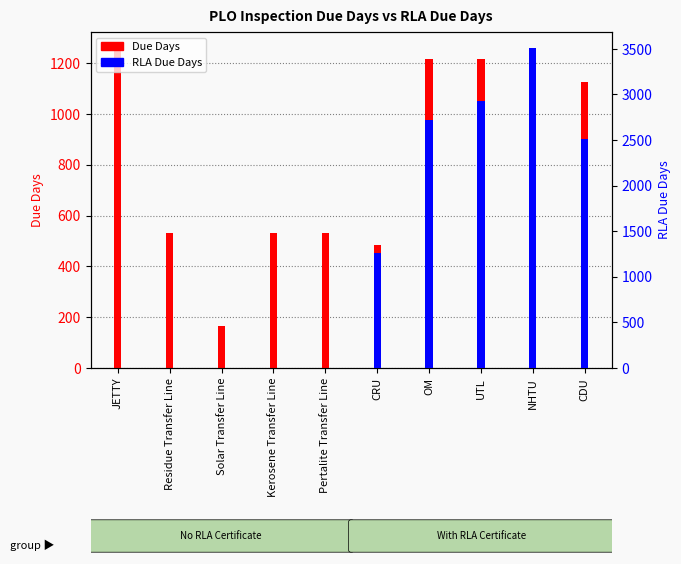

How many data points in Due Days are less than 1125?

5